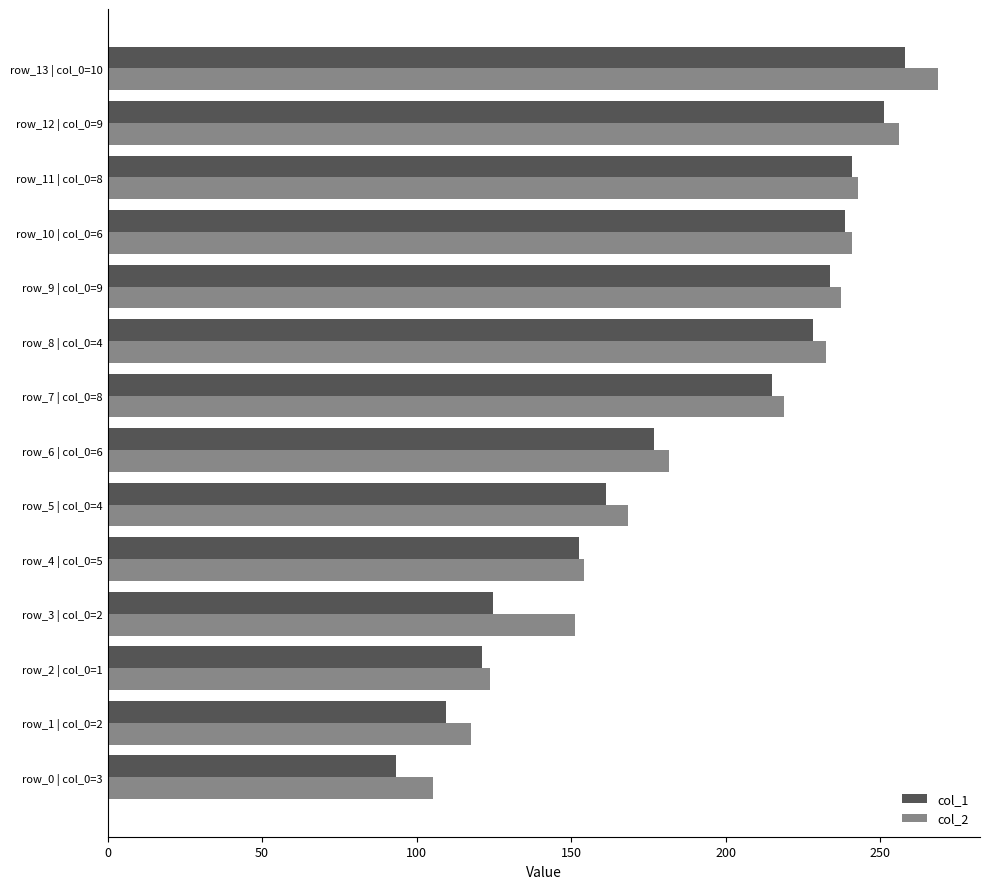

At how many categories does at least one series exceed 99?

14